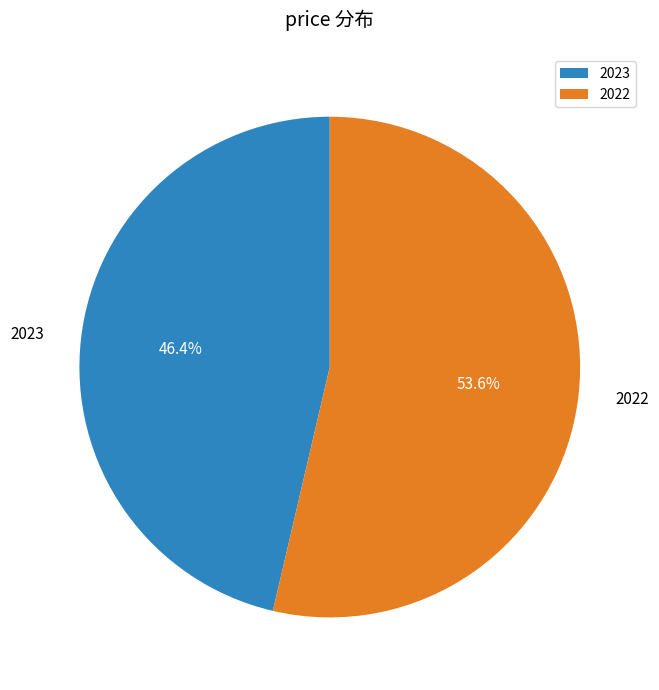

To the nearest percent, what percentage of the pie is 2022?

54%